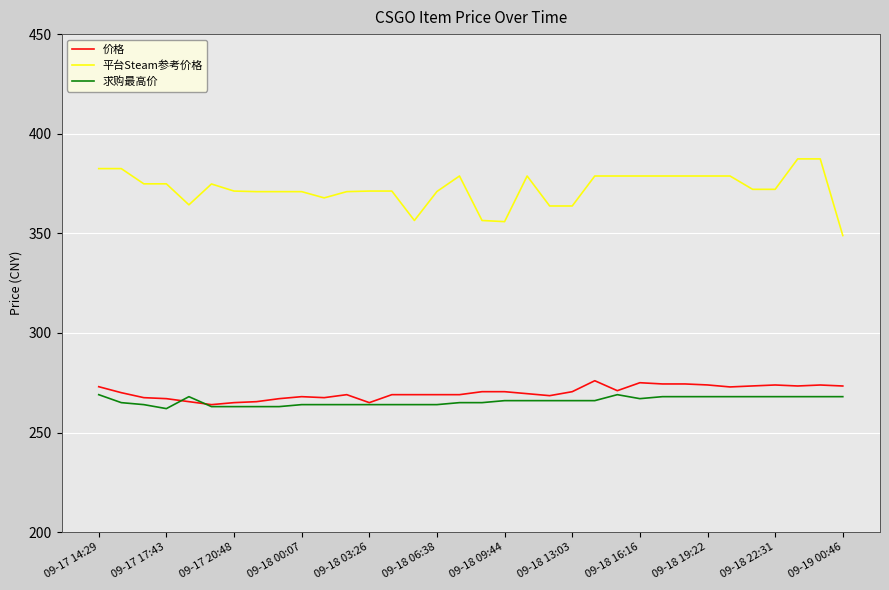

Which series has the largest total across all categories?

平台Steam参考价格